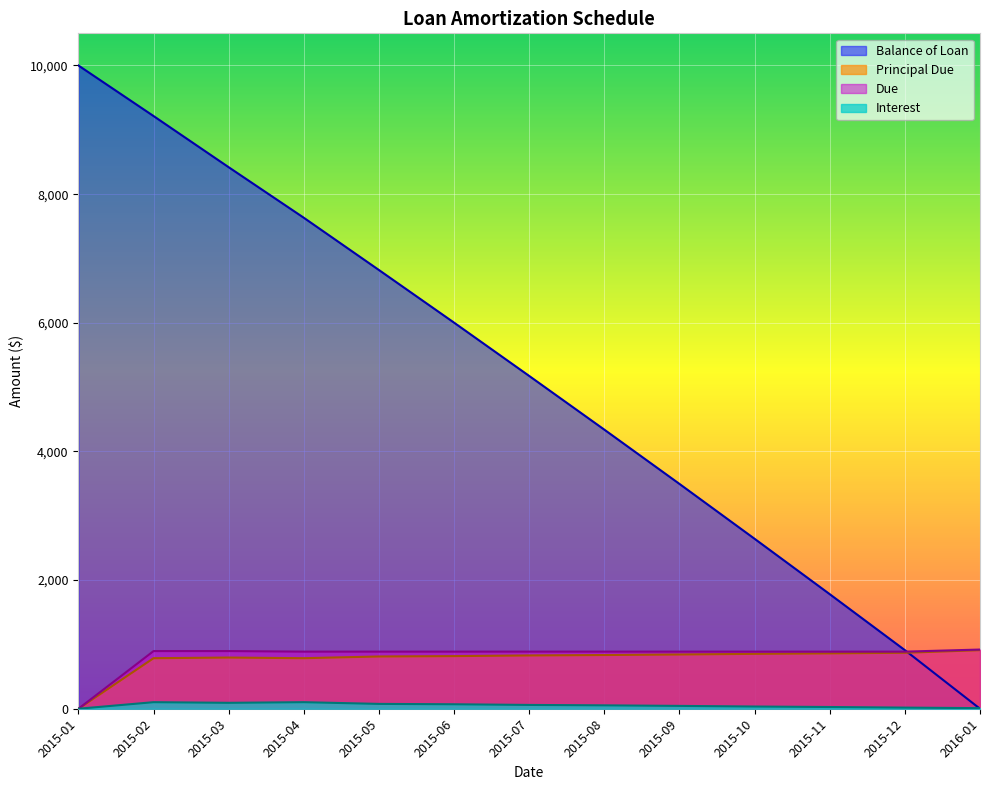

What is the total value across all series at 2015-10?

4417.3